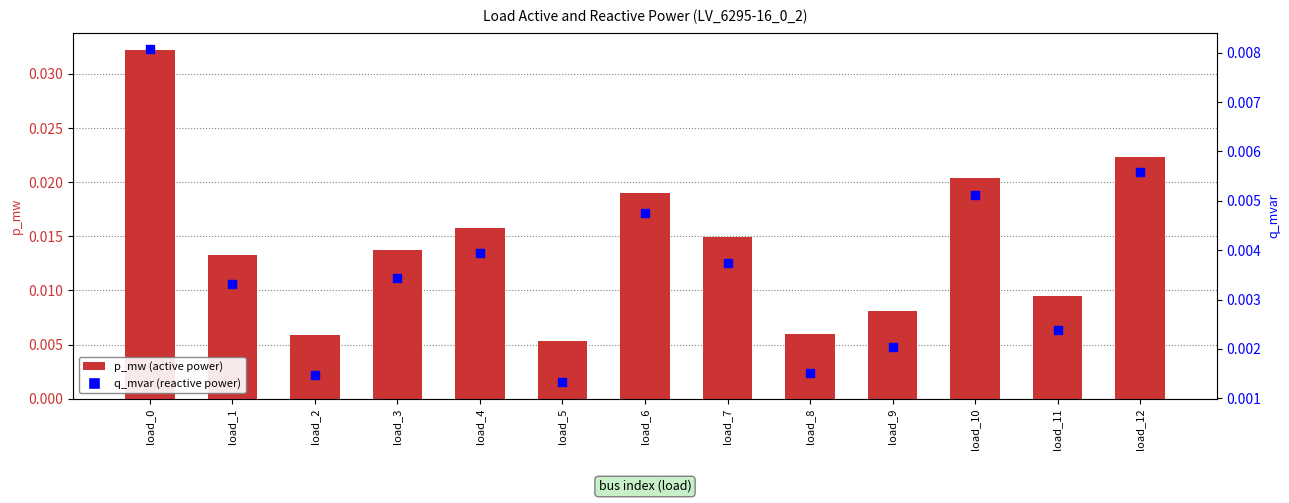

Is the value of p_mw at load_5 greater than the value of q_mvar at load_9?

Yes